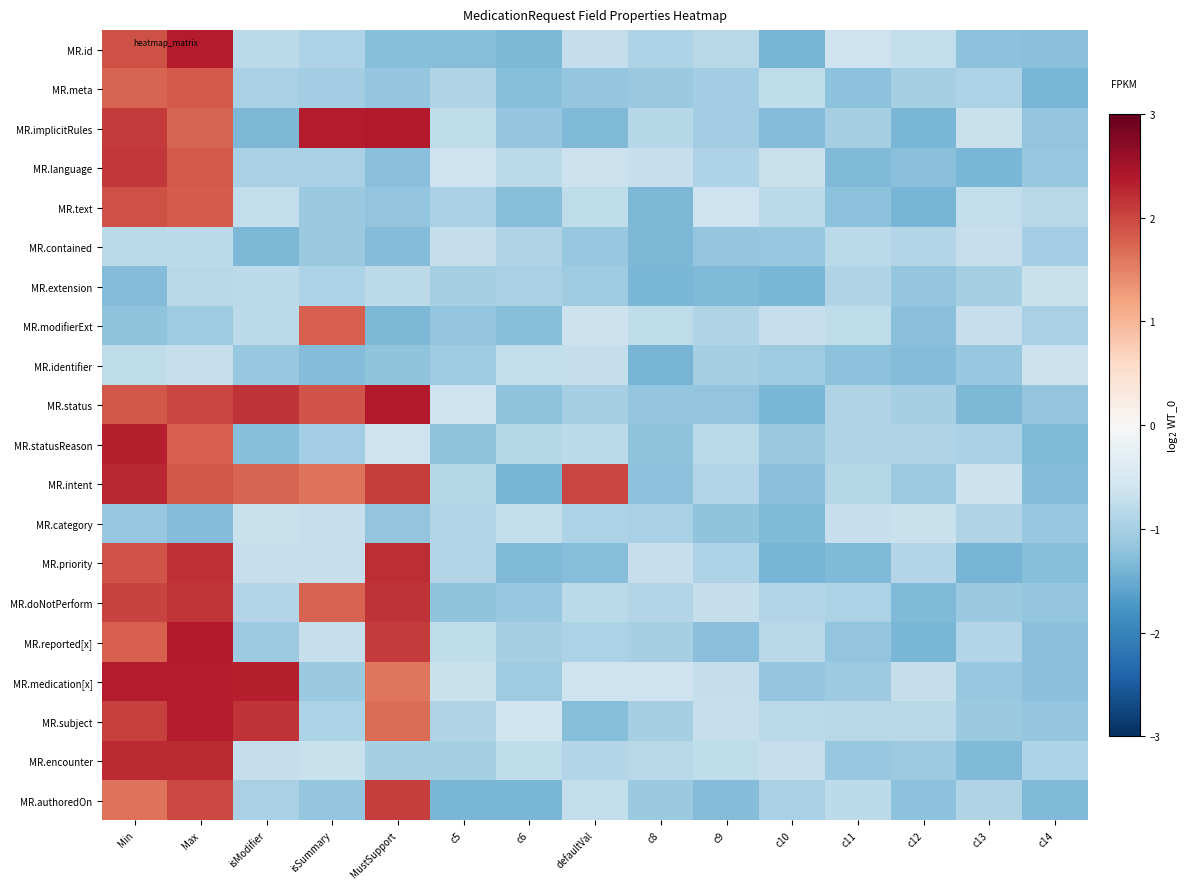

Count the number of categories in the chart.

15